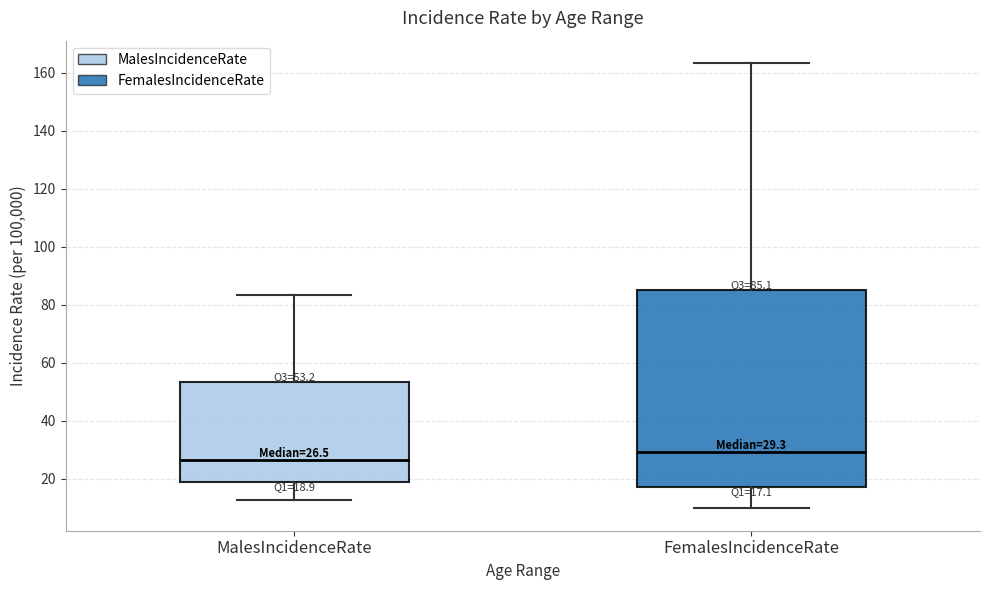

Which box is the tallest, from its lower edge to its upper edge?

FemalesIncidenceRate